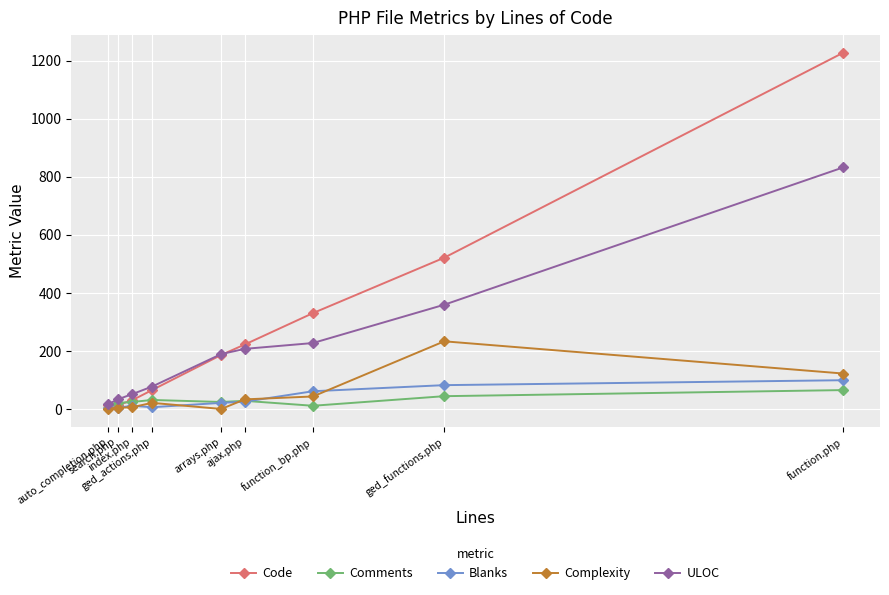

How many distinct data groups are displayed?

5